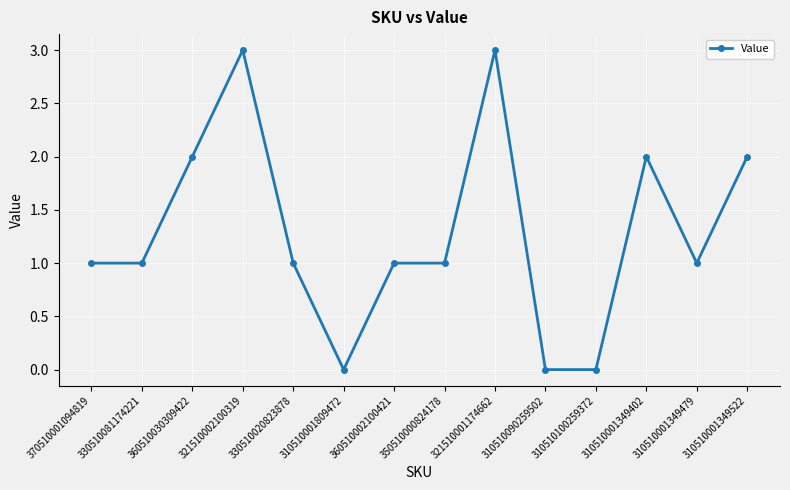

Does the chart display data point markers on the line(s)?

Yes